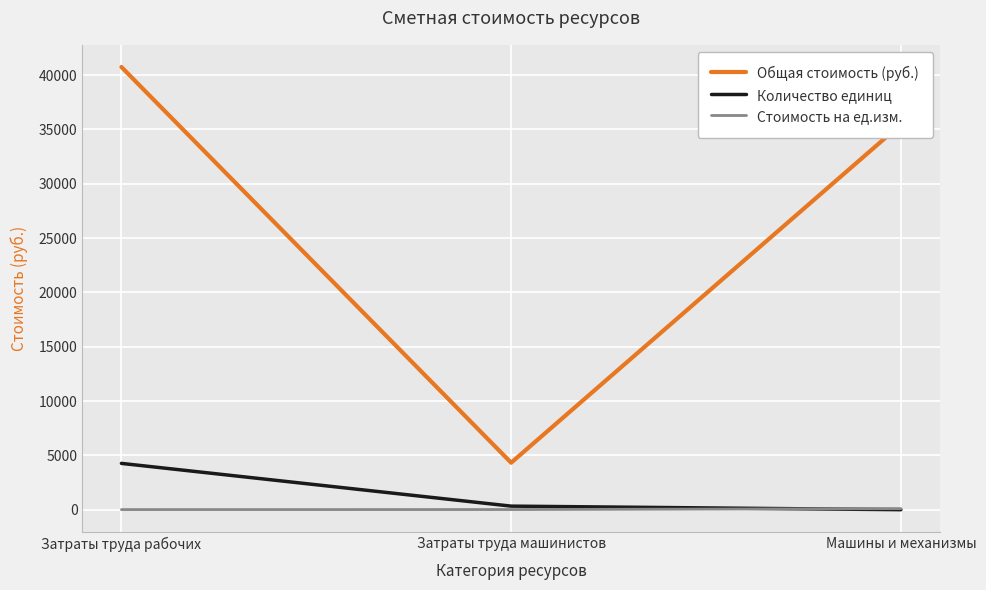

What is the average value of the Стоимость на ед.изм. series?

39.9